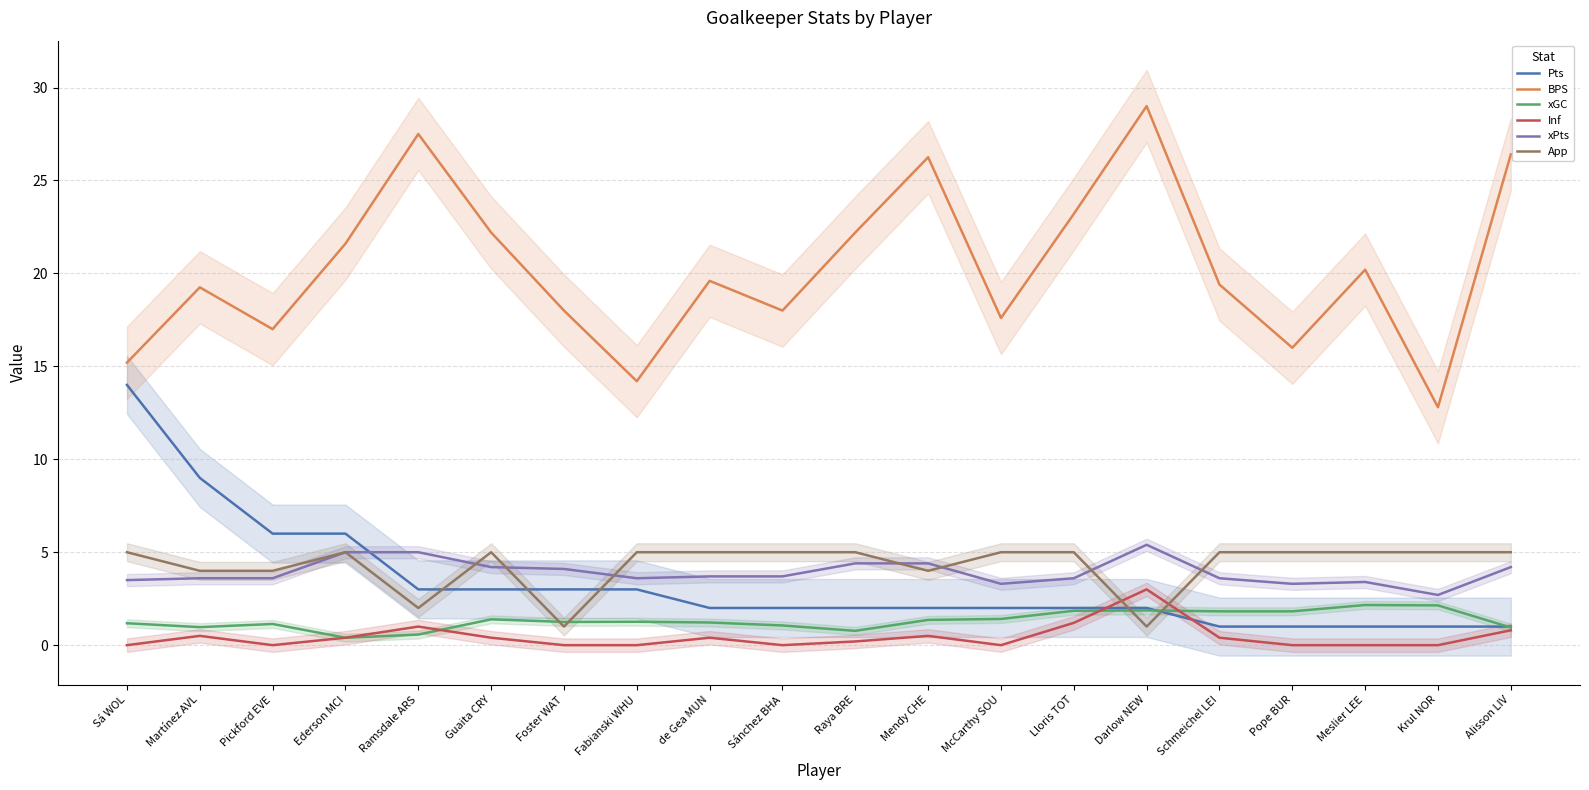

The value of xPts at Alisson LIV is 4.2. True or false?

True